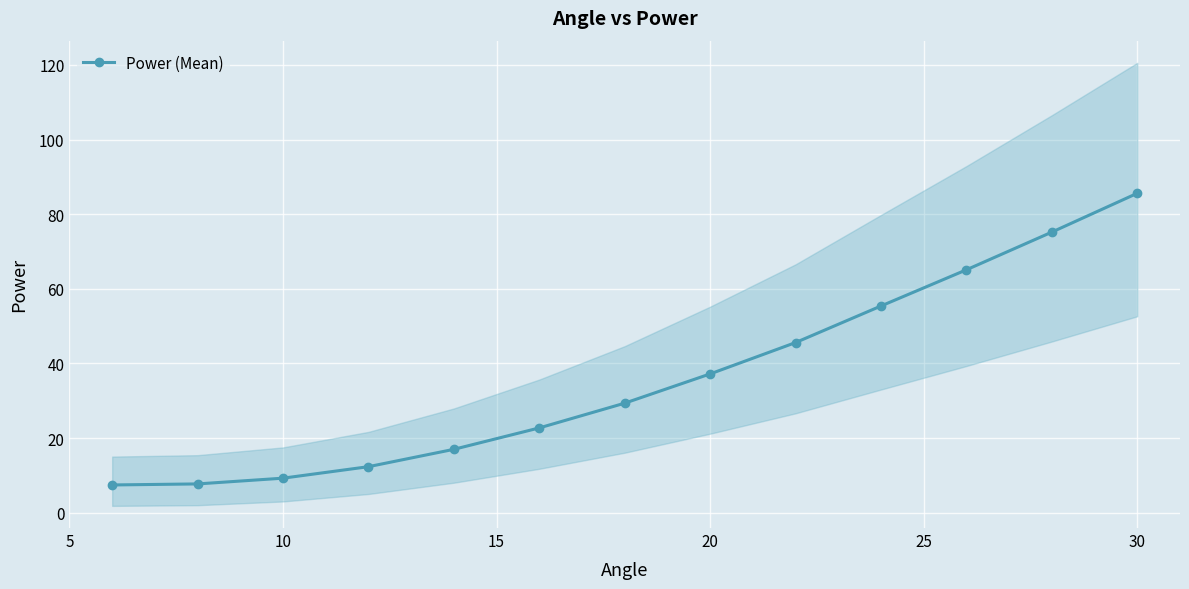

What is the sum of all values?

469.9